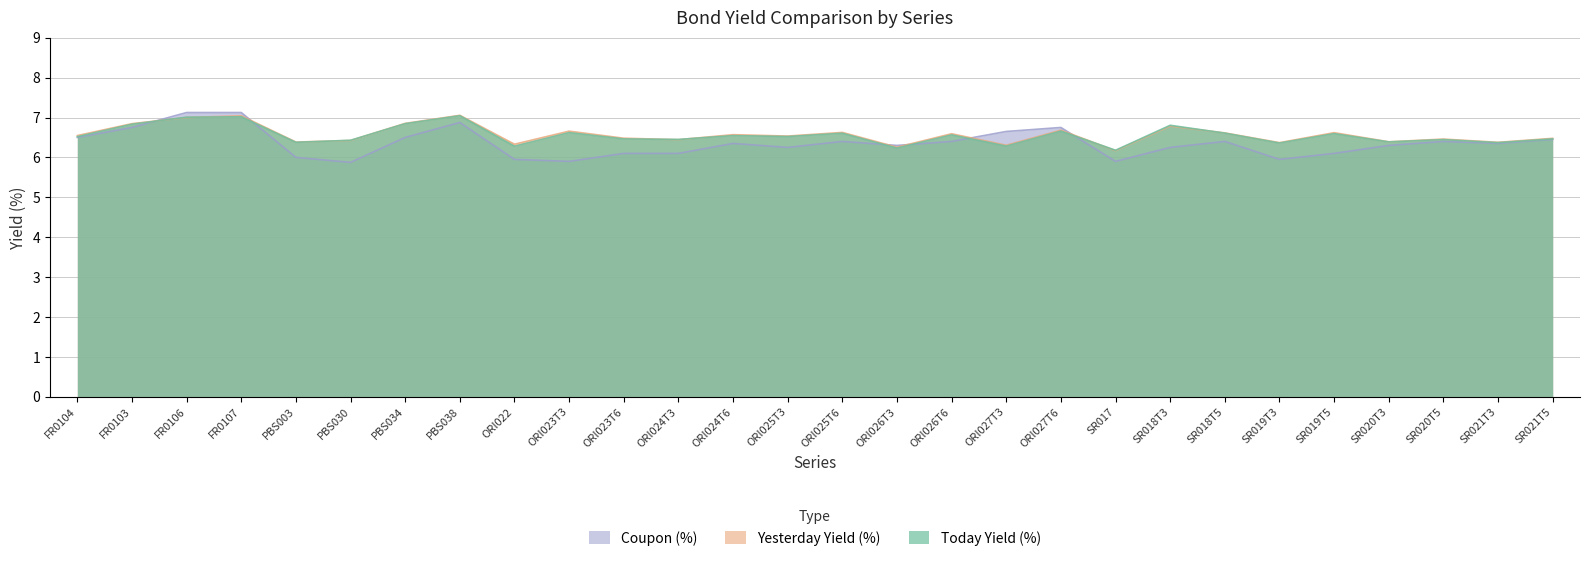

Where is Yesterday Yield (%) nearest to the value 6?

SR017